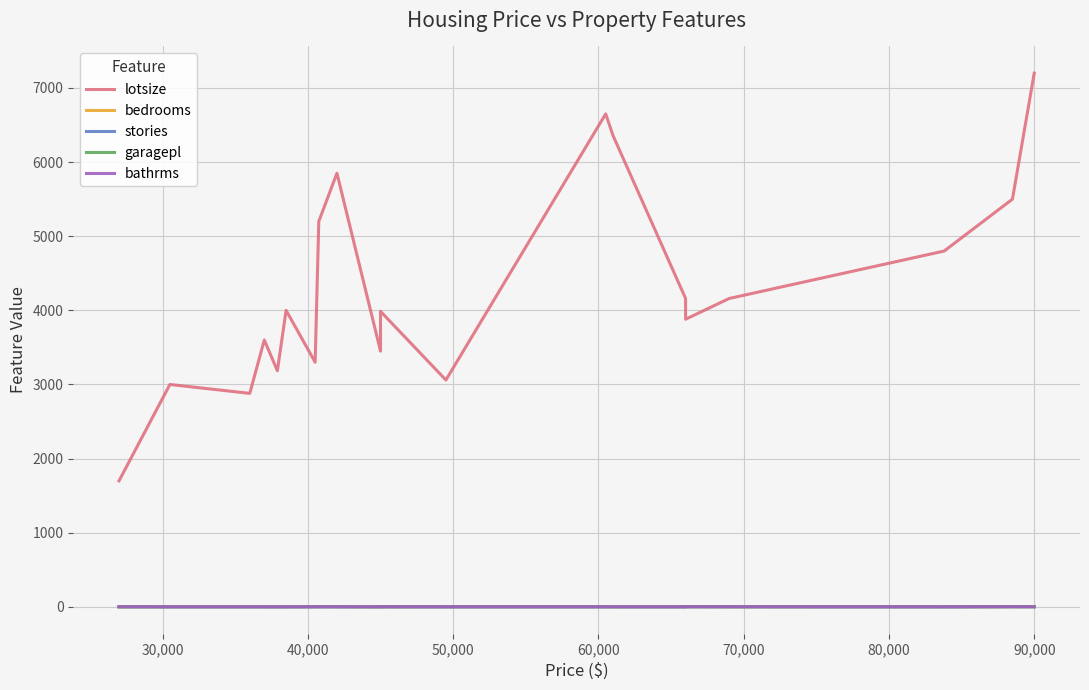

What is the greatest value displayed?

7200